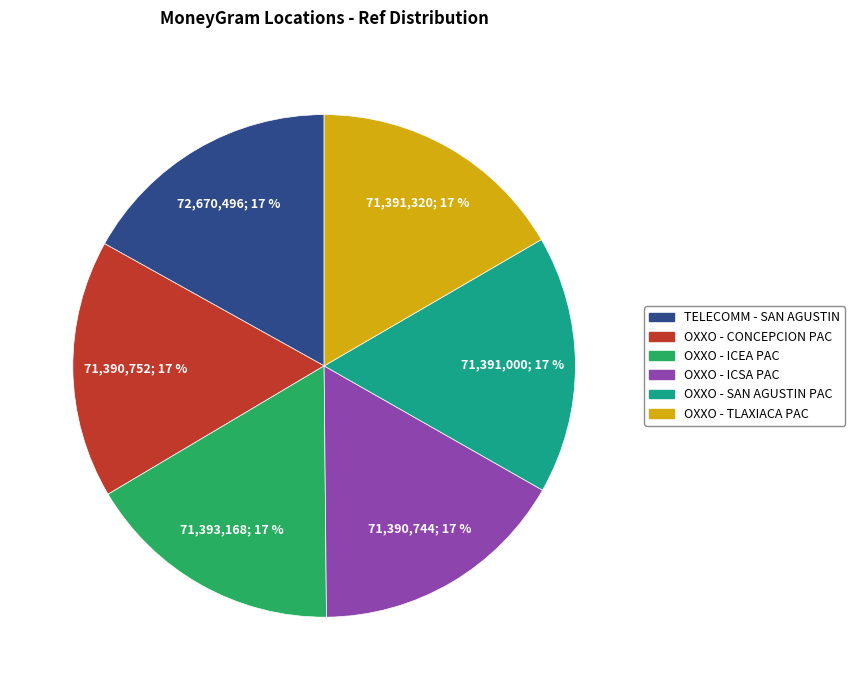

To the nearest percent, what is the average slice percentage?

17%